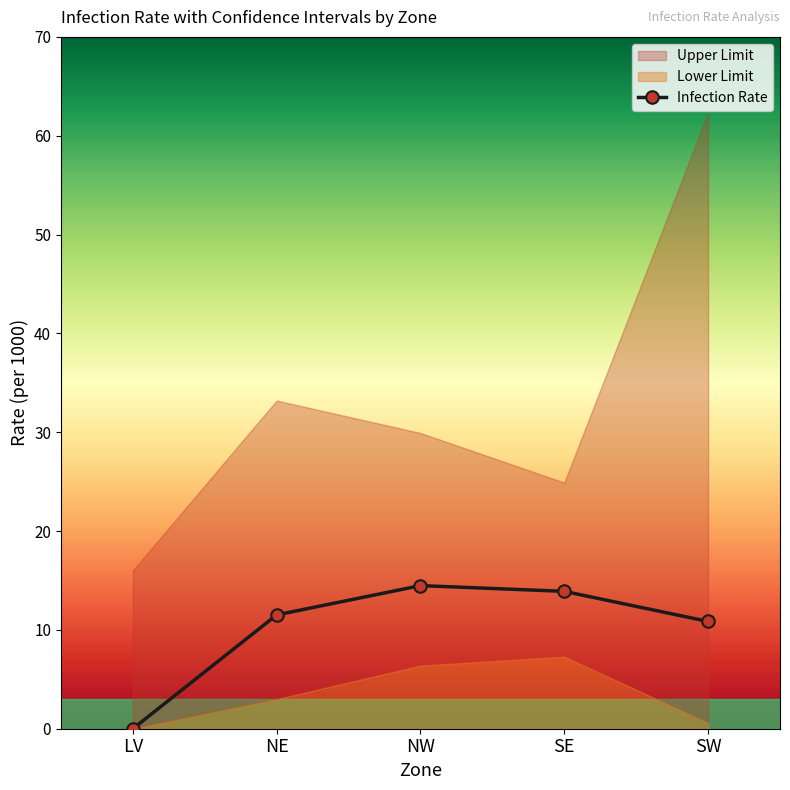

What value does the data have at NW?

14.5